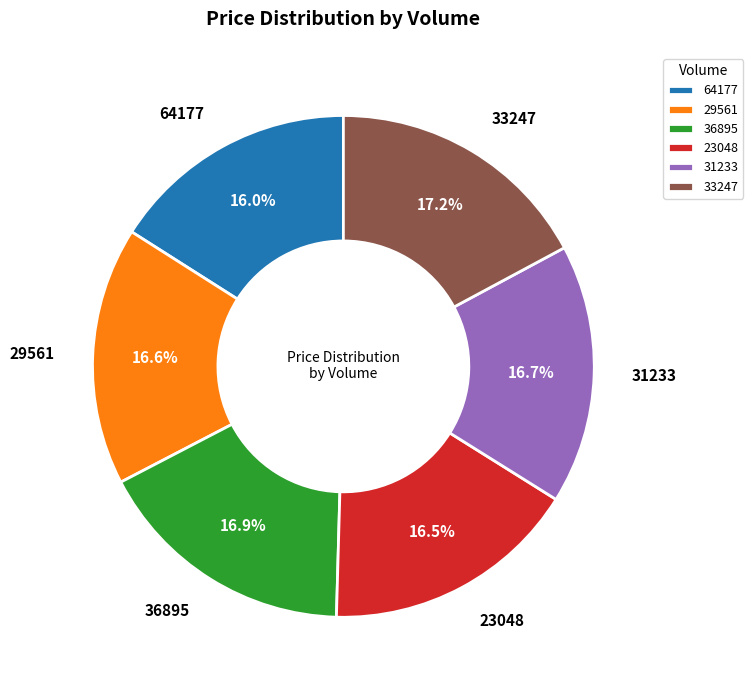

The 64177 slice represents 31% of the pie. True or false?

False